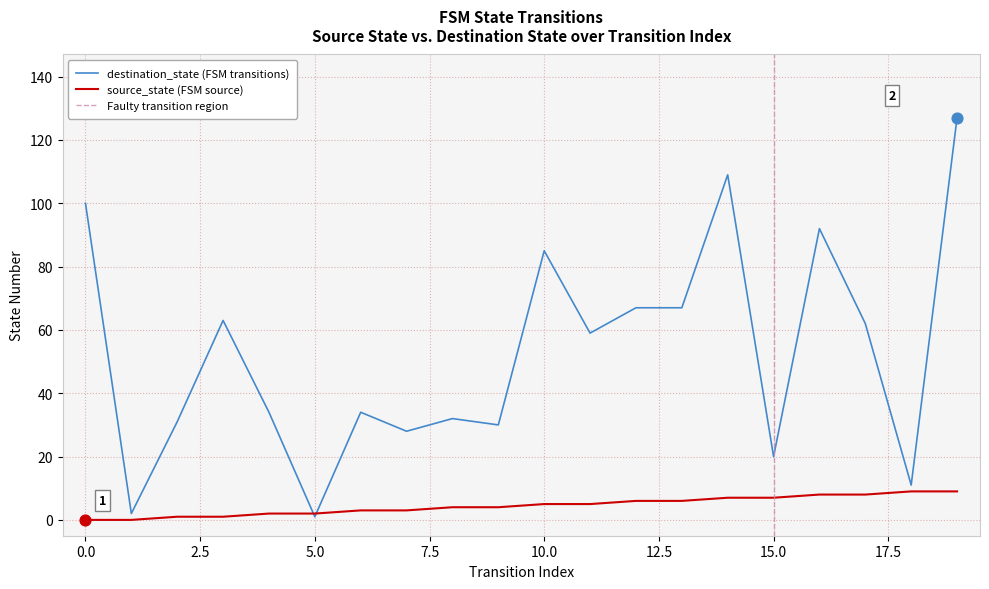

Which series has the largest total across all categories?

destination_state